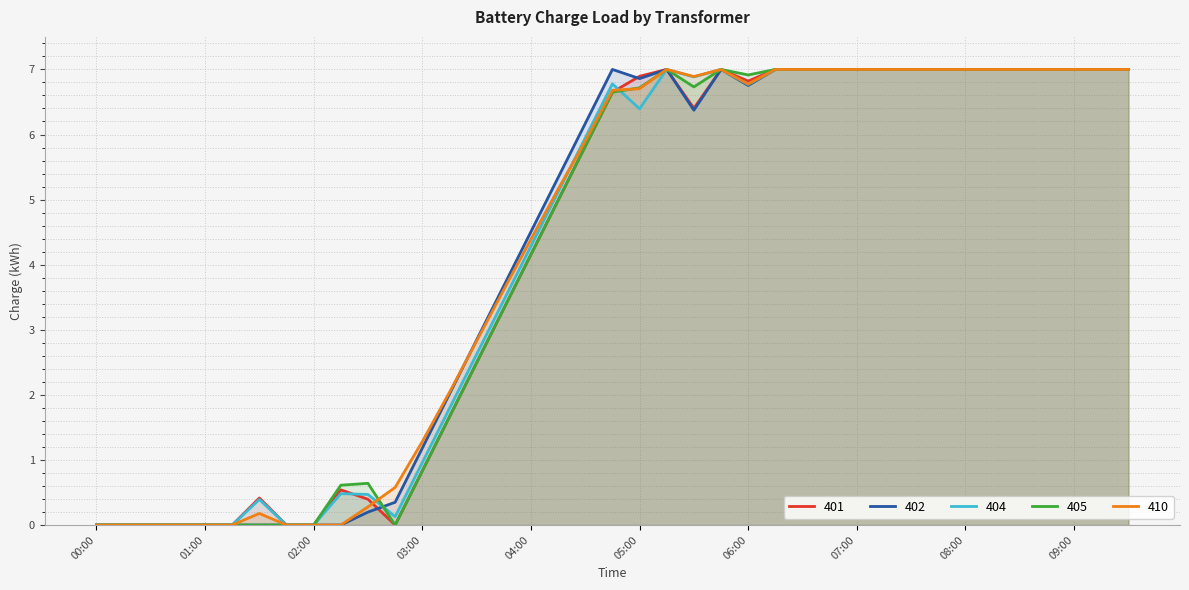

How many values in the 405 series exceed 6?

20